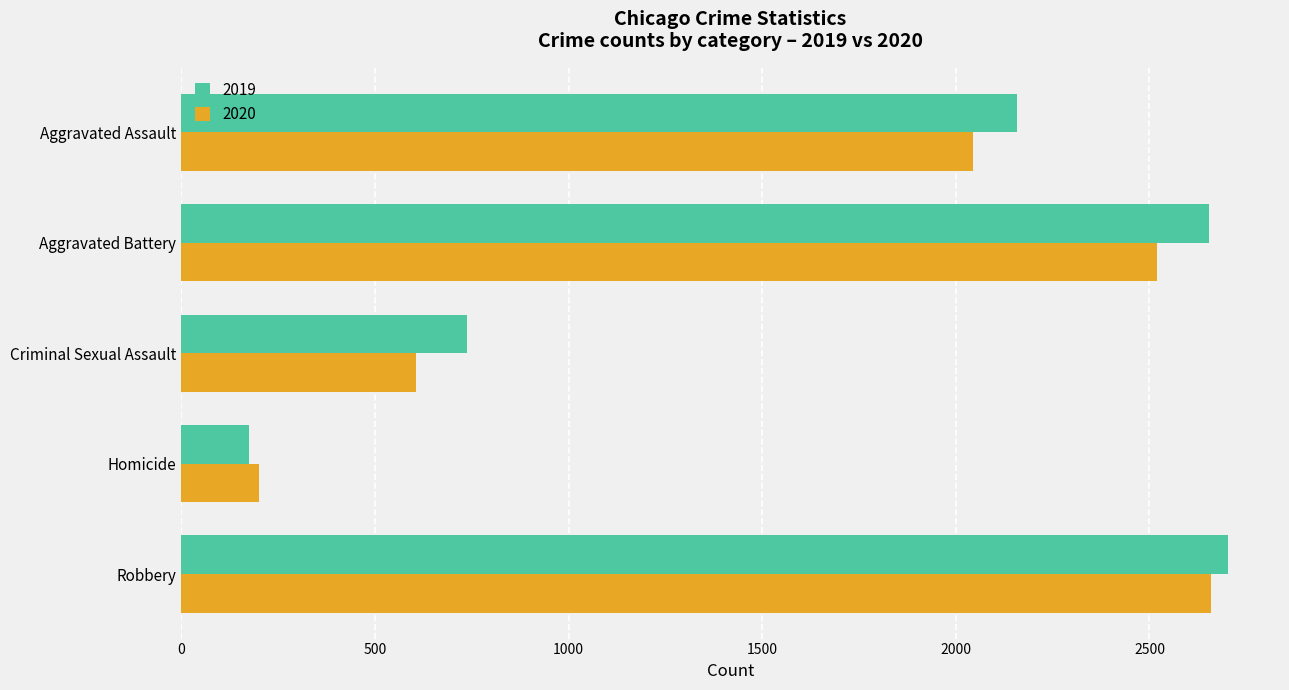

What is the difference between the 2019 values at Robbery and Criminal Sexual Assault?

1963